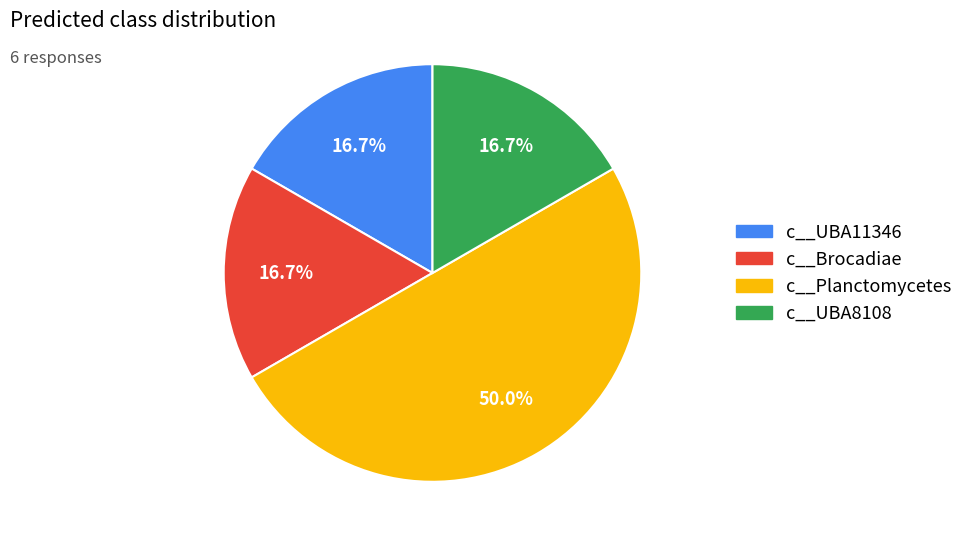

Approximately how many times larger is the value at c__Planctomycetes compared to c__Brocadiae?

3.0